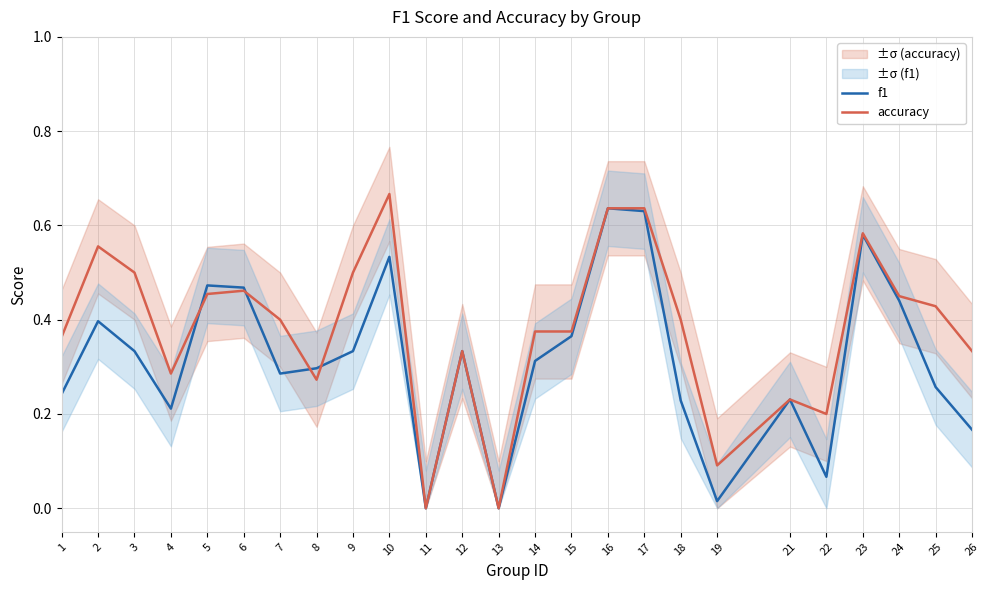

Between 4 and 26, which is larger?

4